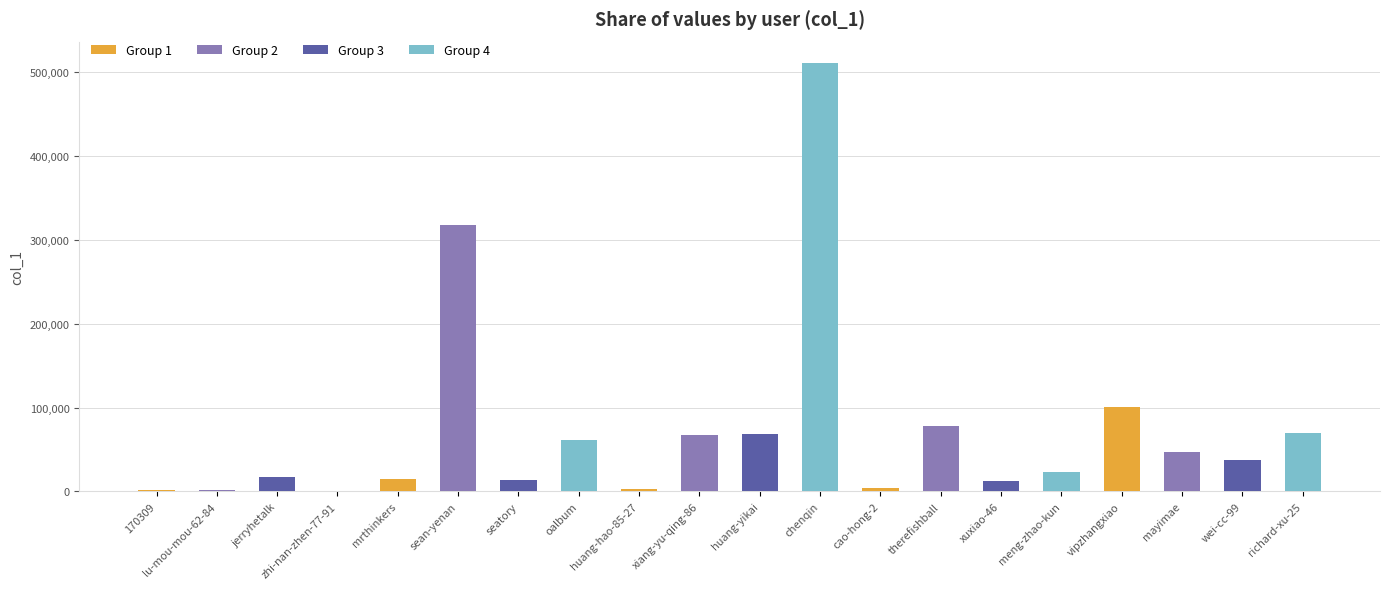

What is the approximate value at vipzhangxiao?

100882